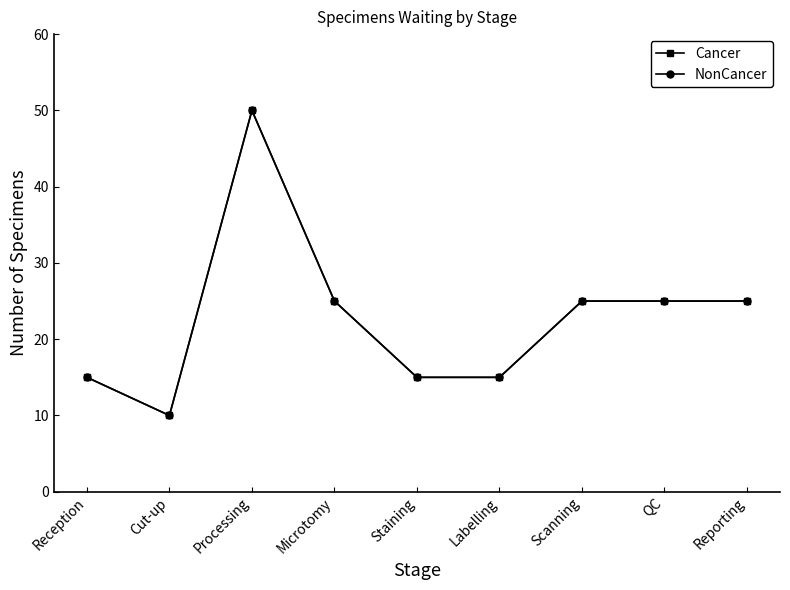

How many categories are shown in the chart?

9